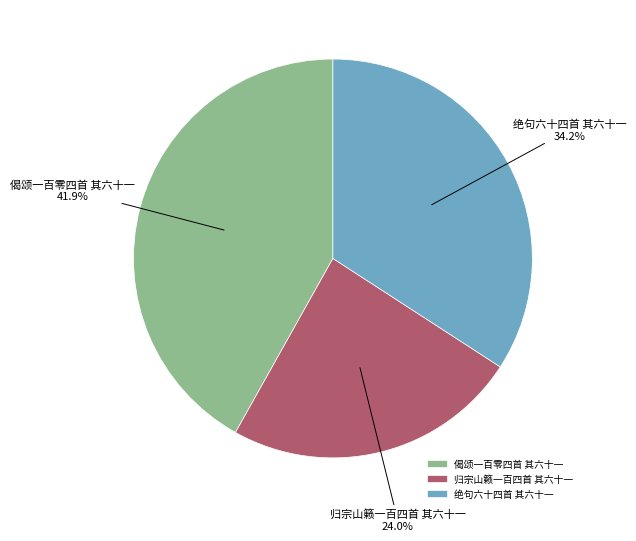

What is the ratio of the value at 归宗山籁一百四首 其六十一 to the value at 绝句六十四首 其六十一?

0.7